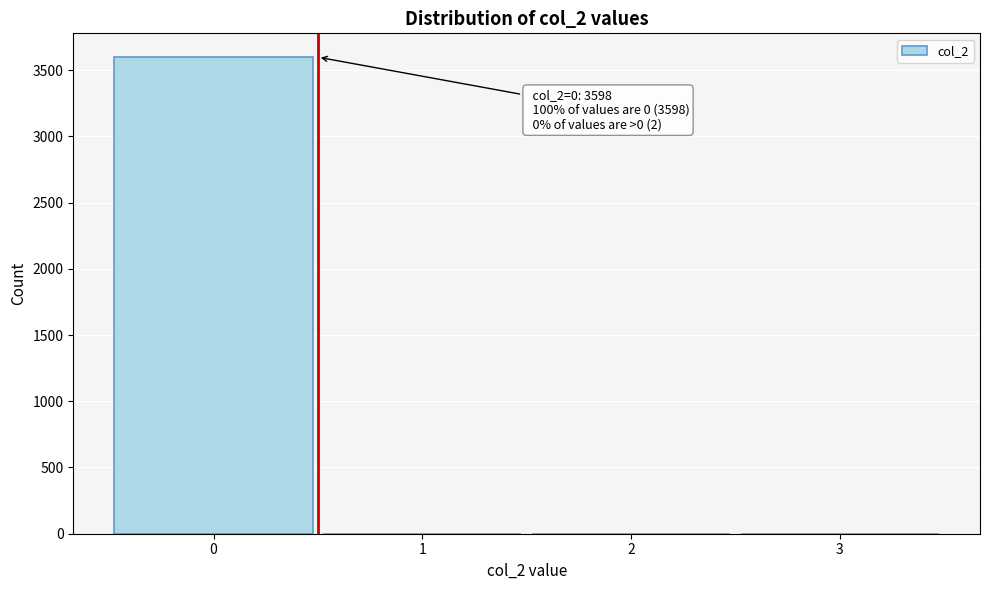

Over which range of the x-axis is the bar tallest?

-0.5 to 0.5